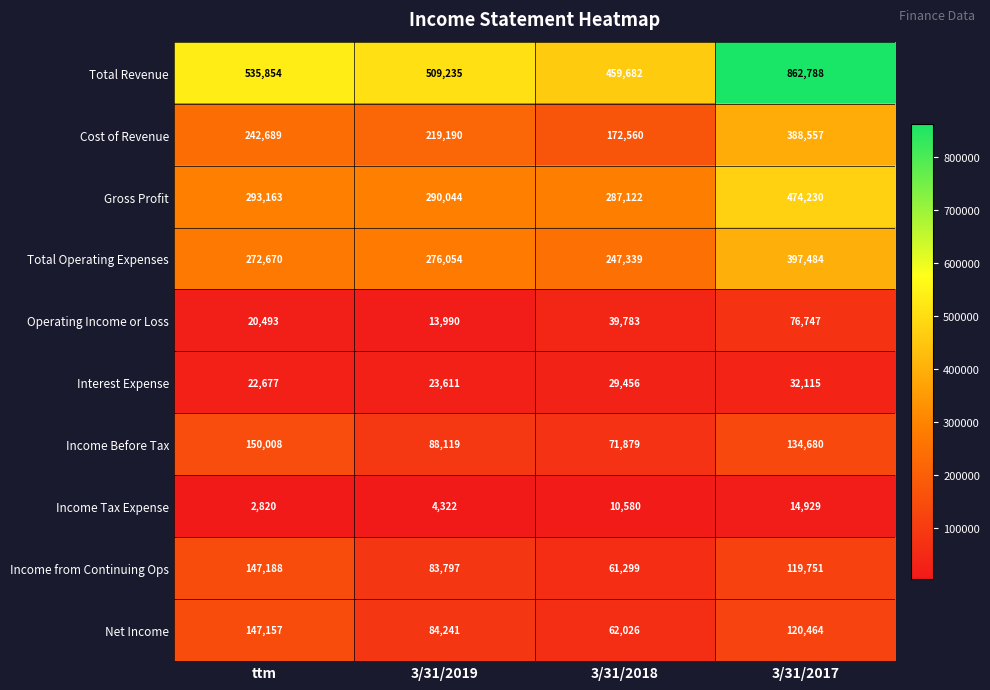

Count the number of data series in this chart.

10